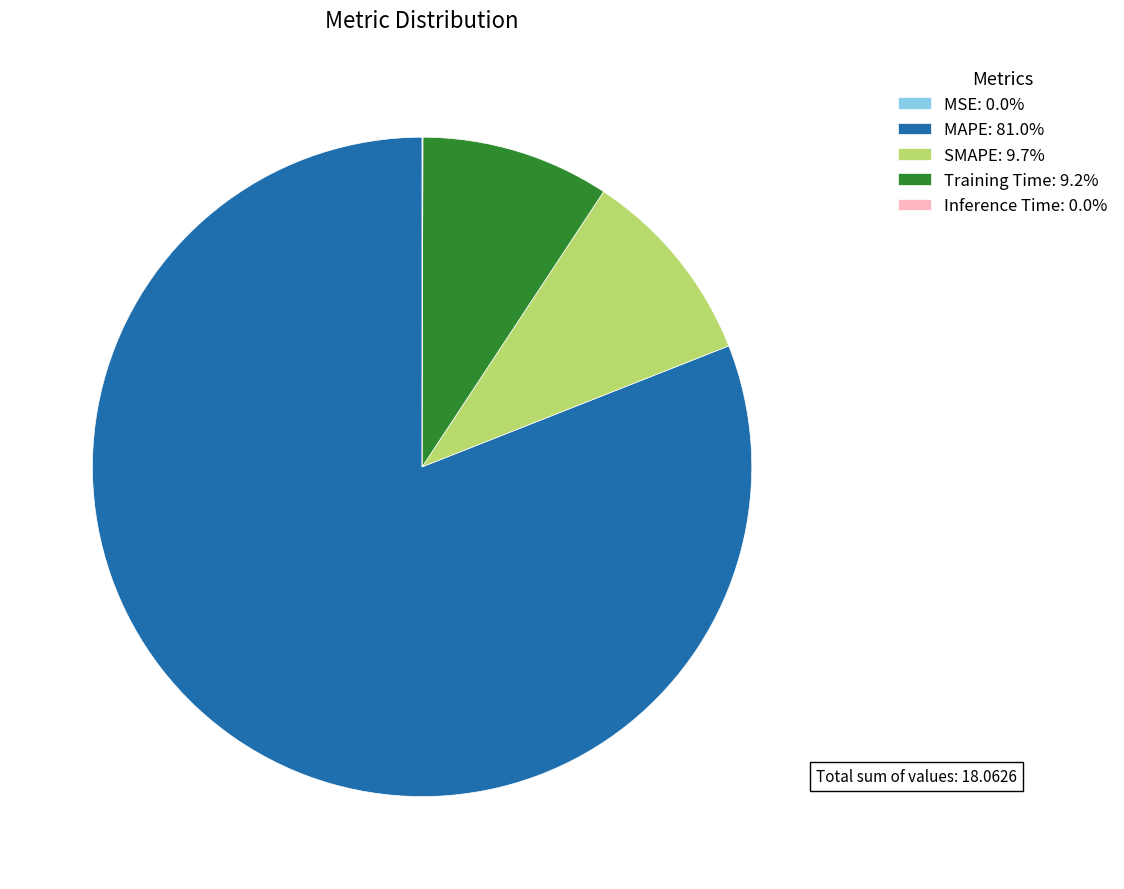

Do SMAPE: 9.7% and Training Time: 9.2% together represent more than half of the pie?

No